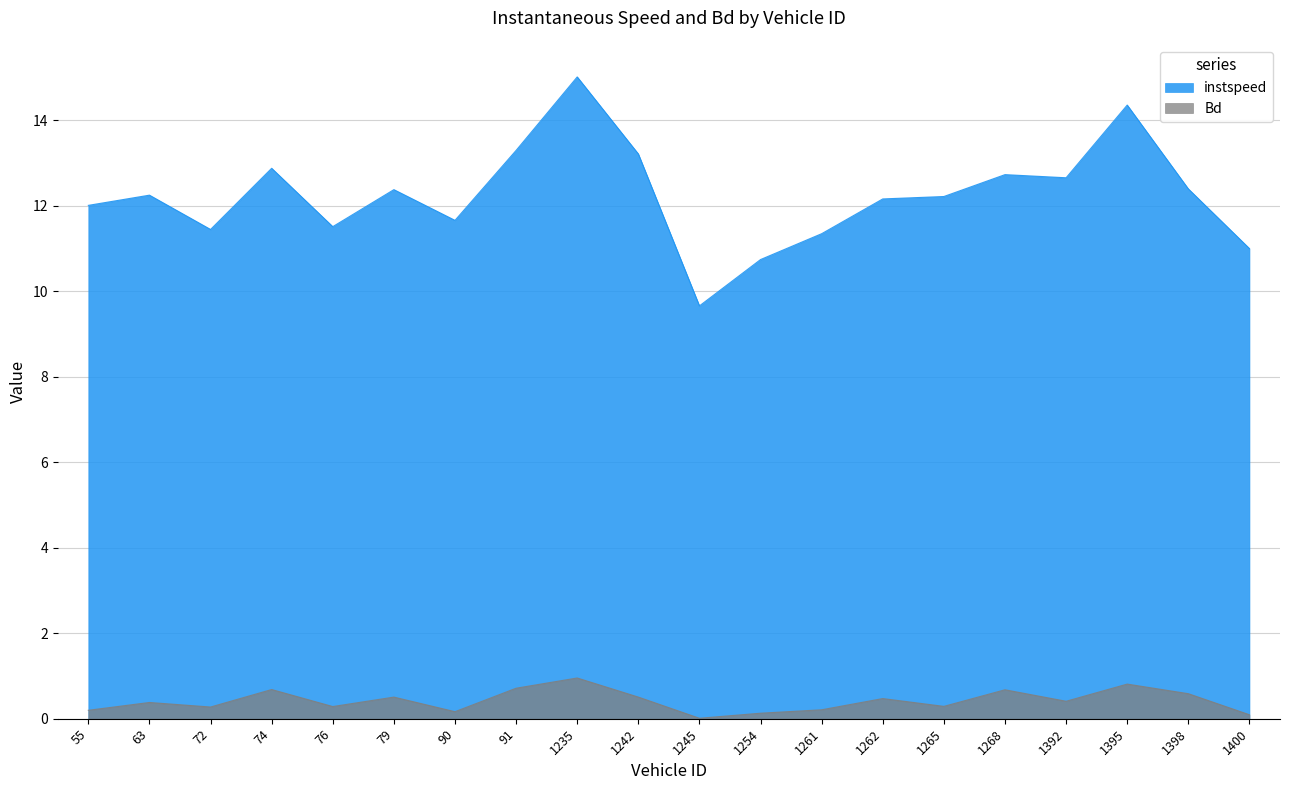

At which category does Bd reach its first local valley?

72.0